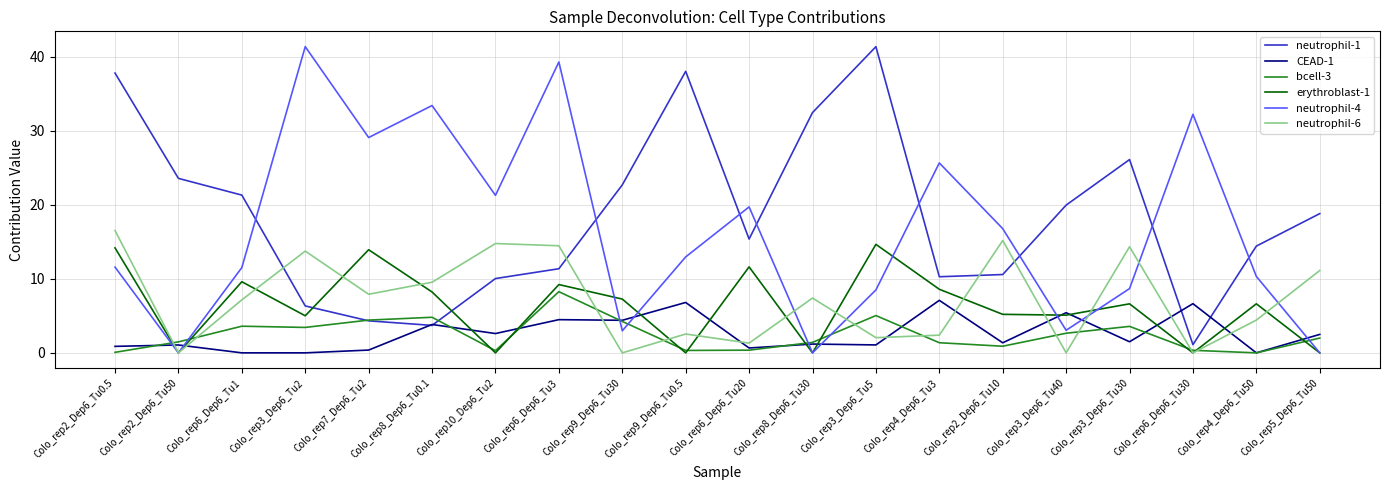

What position from the left is Colo_rep6_Dep6_Tu3?

8